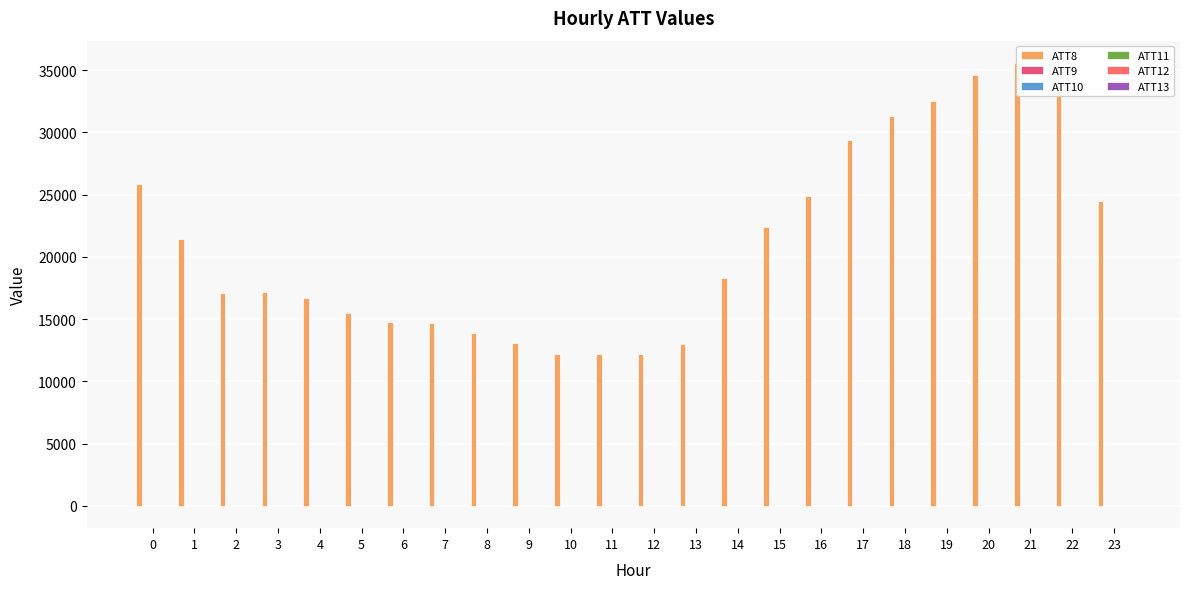

At which label does ATT12 reach its peak?

14